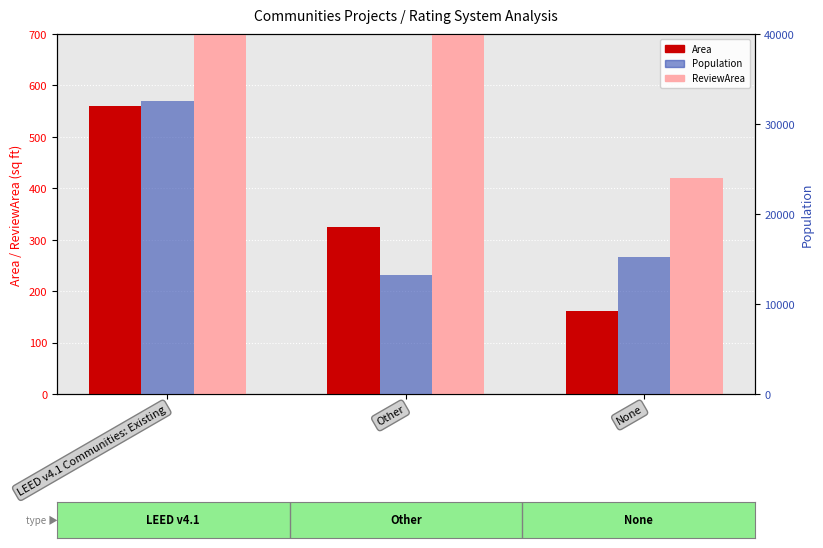

Which series has the largest total across all categories?

Population